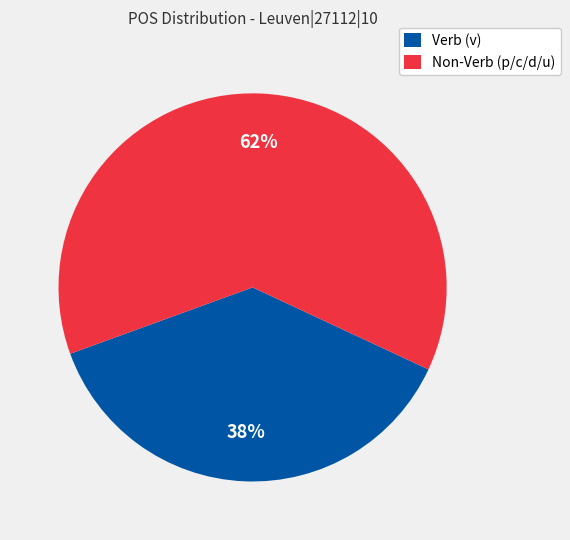

Is the sum of Verb (v) and Non-Verb (p/c/d/u) greater than half?

Yes